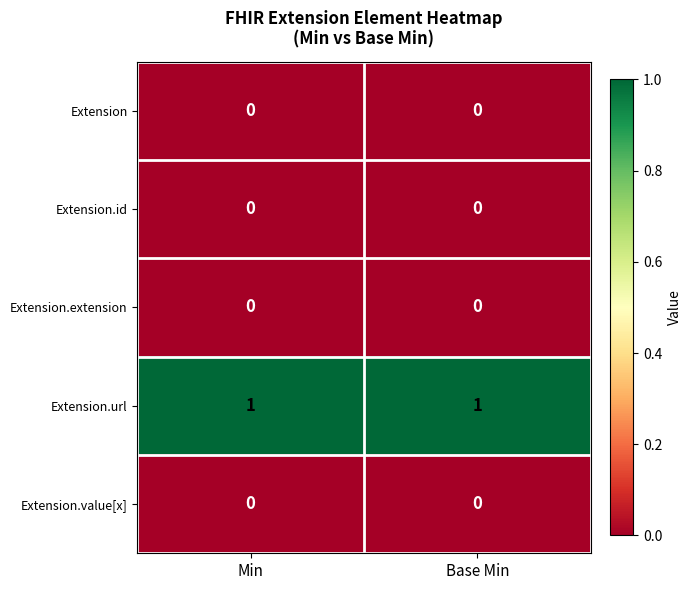

True or false: Extension.id has a value of 0 at Base Min.

True